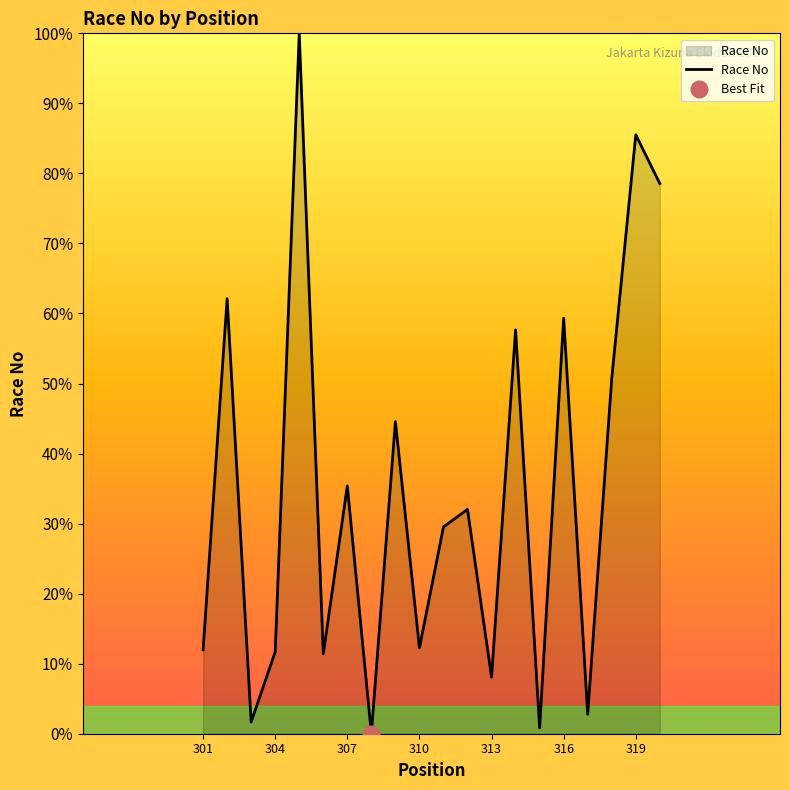

The value of Race No at 316 is 59.3. True or false?

True